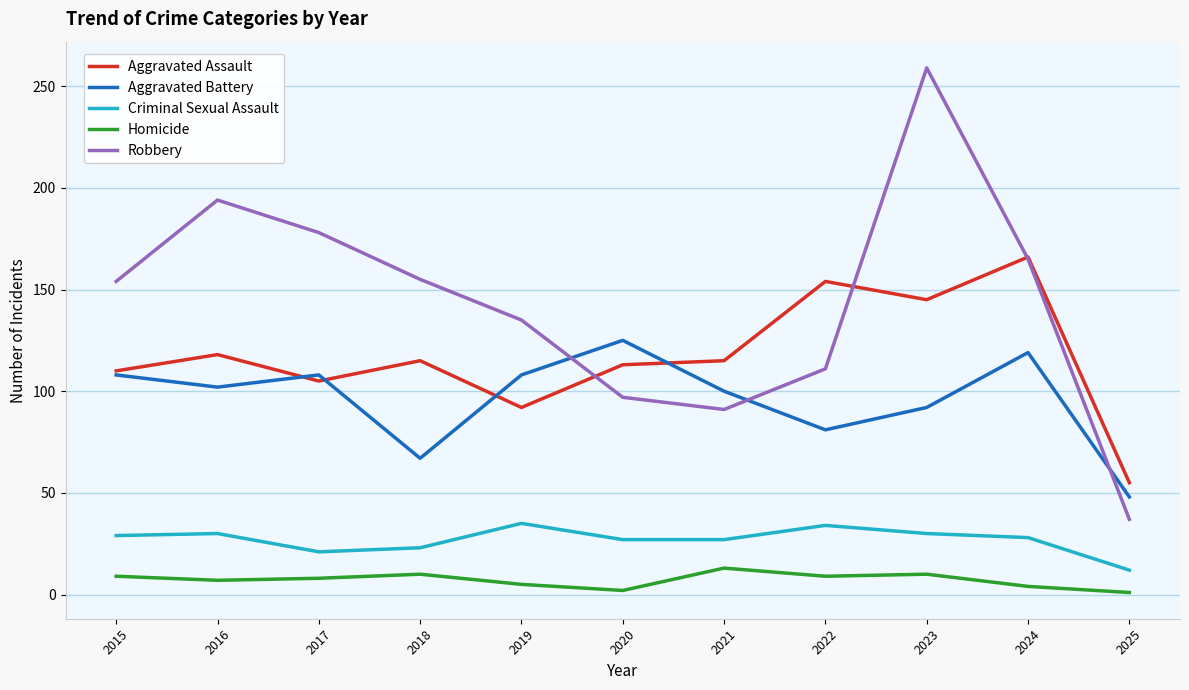

What are all the series names shown in the legend?

Aggravated Assault, Aggravated Battery, Criminal Sexual Assault, Homicide, Robbery